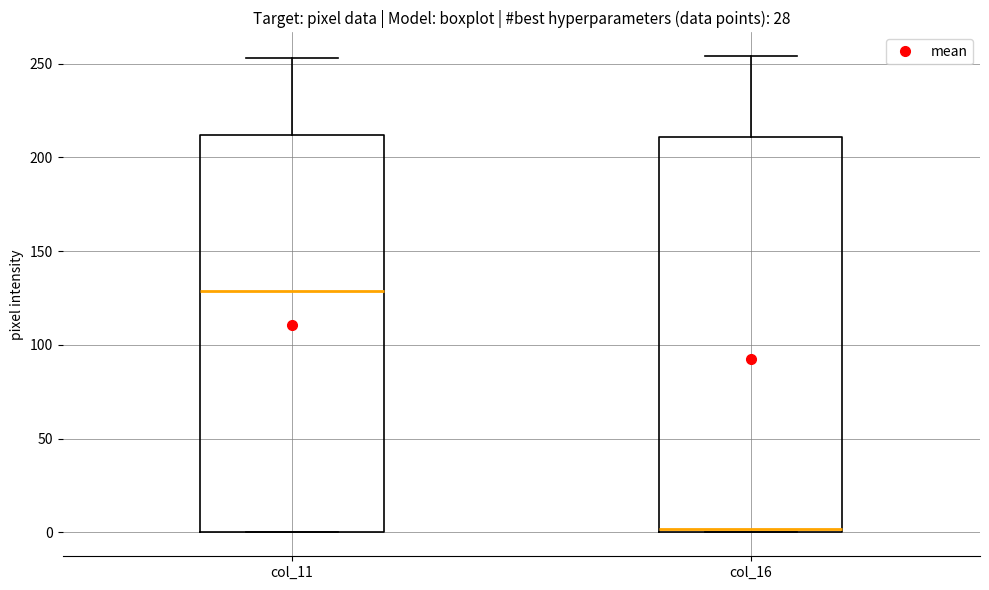

Which box's median line is the lowest?

col_16